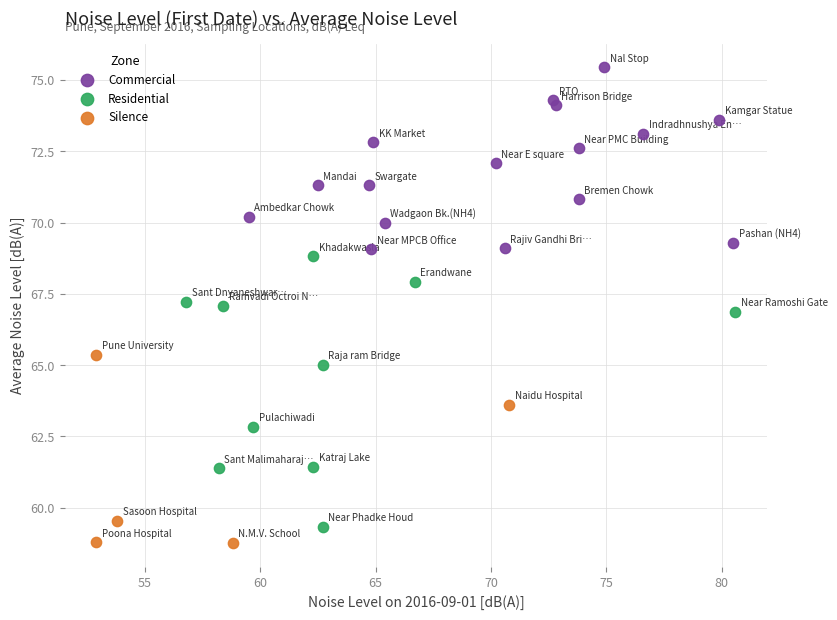

Which series has the largest Y range (max minus min)?

Residential